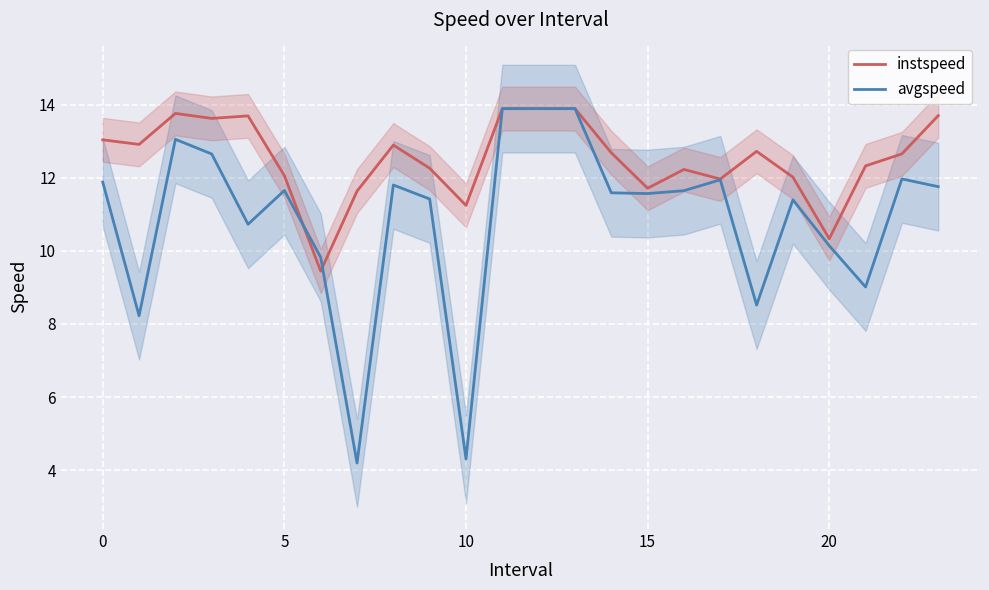

List the series in order of their peak value, lowest first.

instspeed, avgspeed